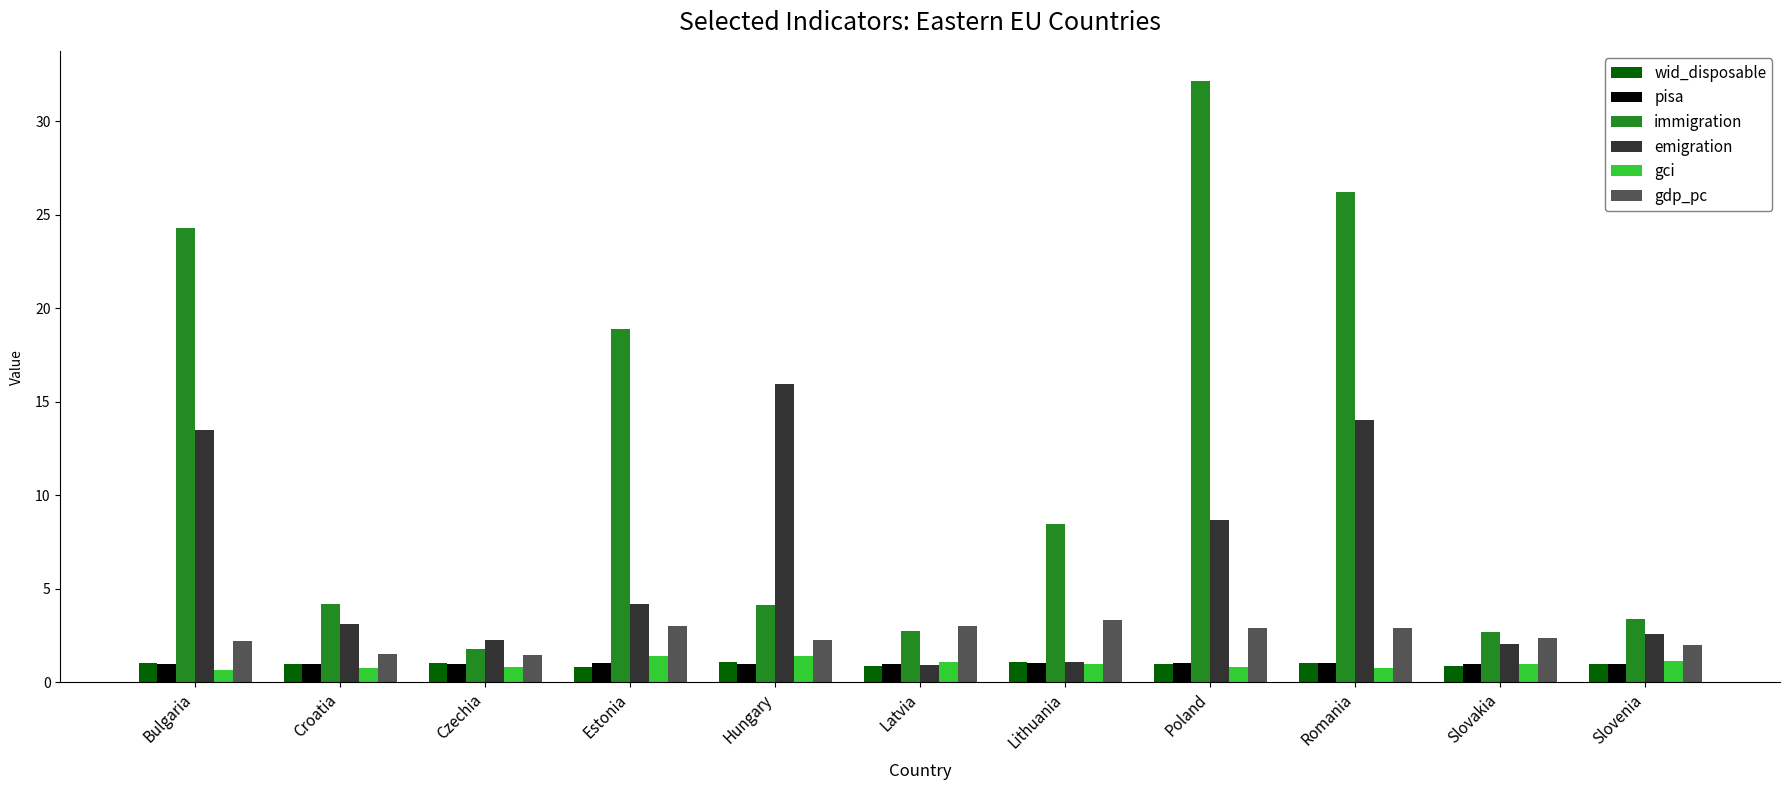

What is the approximate value of gci at Estonia?

1.4